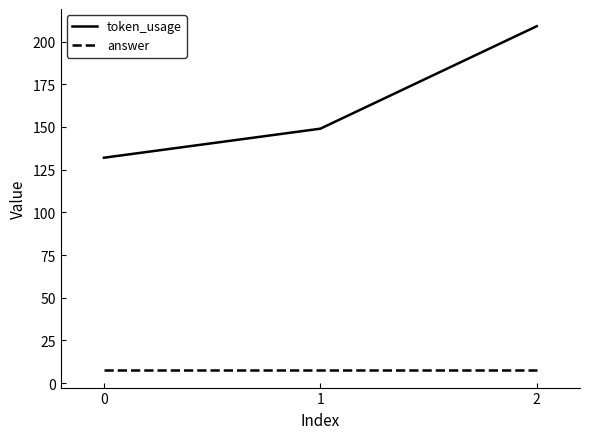

Which series has the widest spread of values?

token_usage